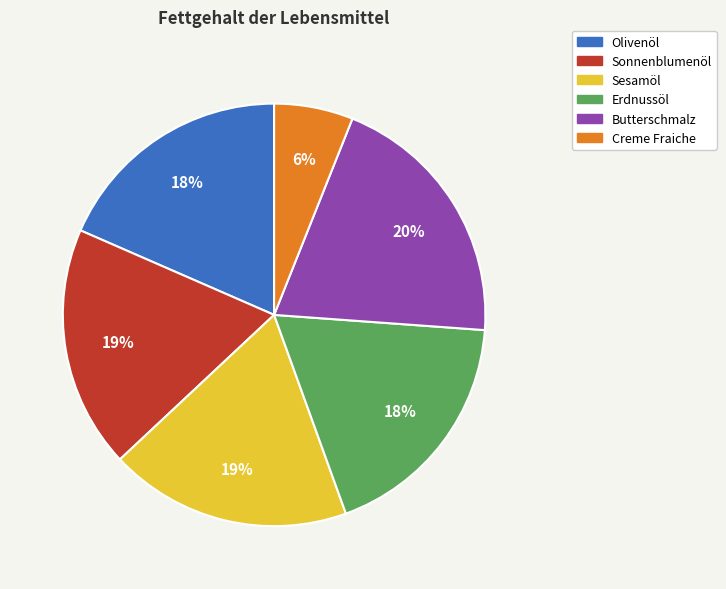

Which slice is the smallest?

Creme Fraiche